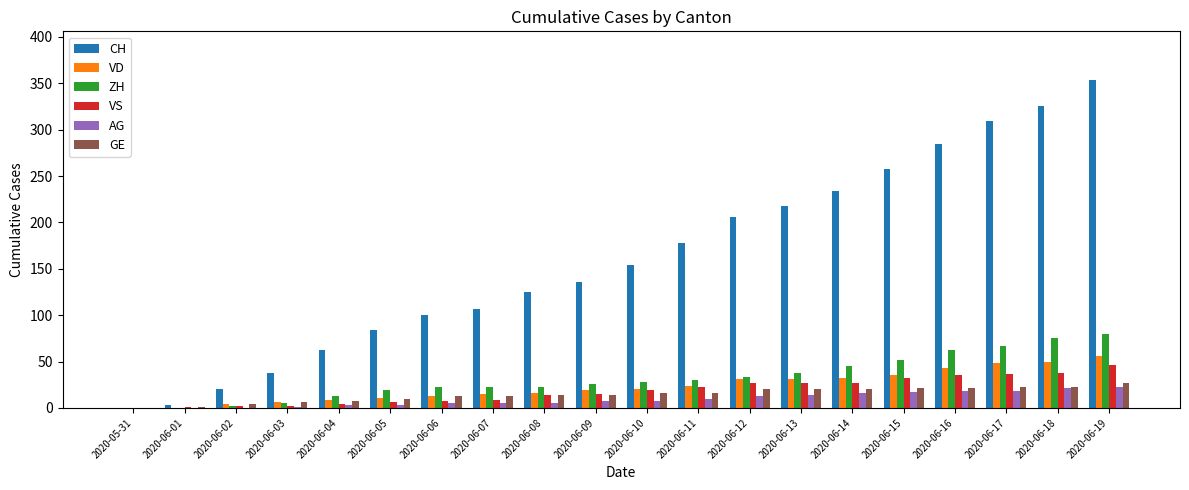

How many data points does each series have?

20